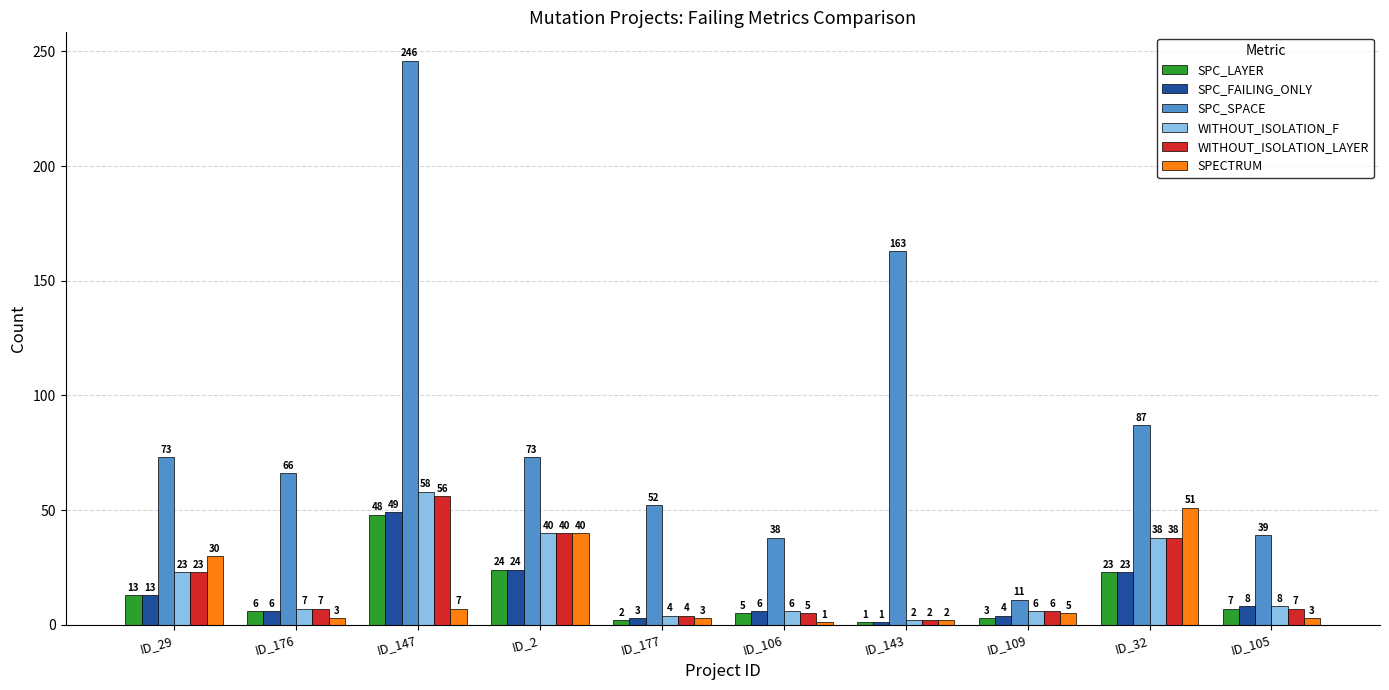

Reading left to right, transcribe all the data shown in this chart.

SPC_LAYER: 13	6	48	24	2	5	1	3	23	7
SPC_FAILING_ONLY: 13	6	49	24	3	6	1	4	23	8
SPC_SPACE: 73	66	246	73	52	38	163	11	87	39
WITHOUT_ISOLATION_F: 23	7	58	40	4	6	2	6	38	8
WITHOUT_ISOLATION_LAYER: 23	7	56	40	4	5	2	6	38	7
SPECTRUM: 30	3	7	40	3	1	2	5	51	3